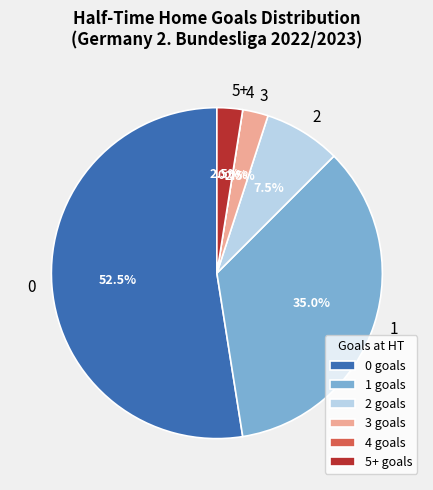

Which has a higher value, 3 or 2?

2